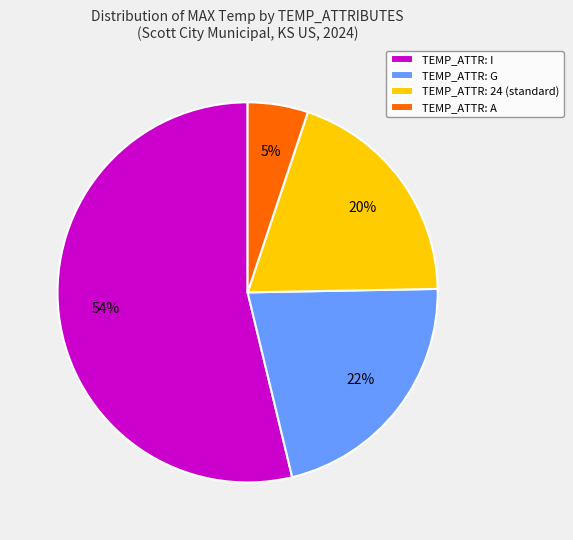

Which slice is the smallest?

TEMP_ATTR: A